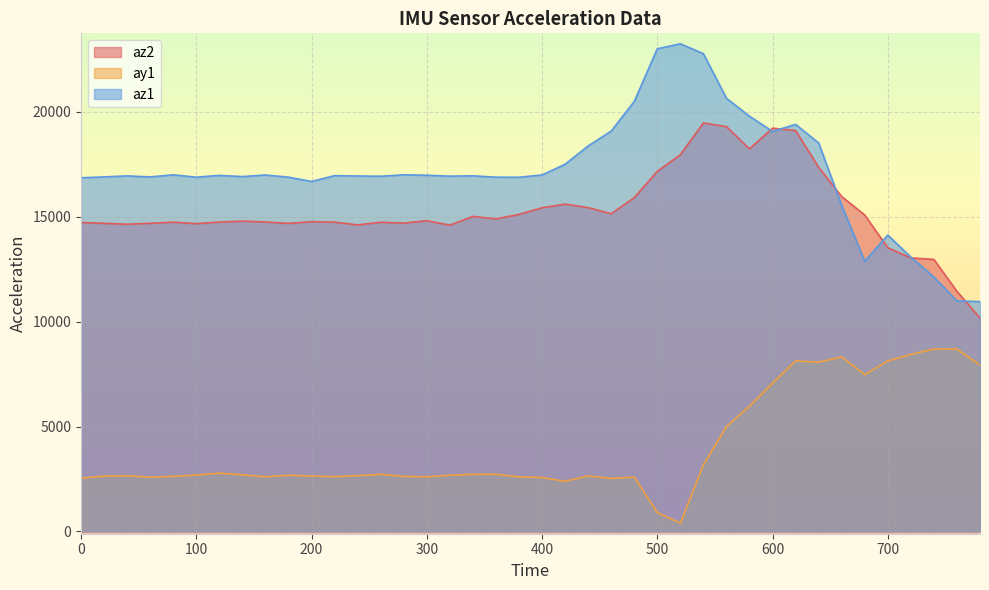

At which label is az1 closest to 17100?

80